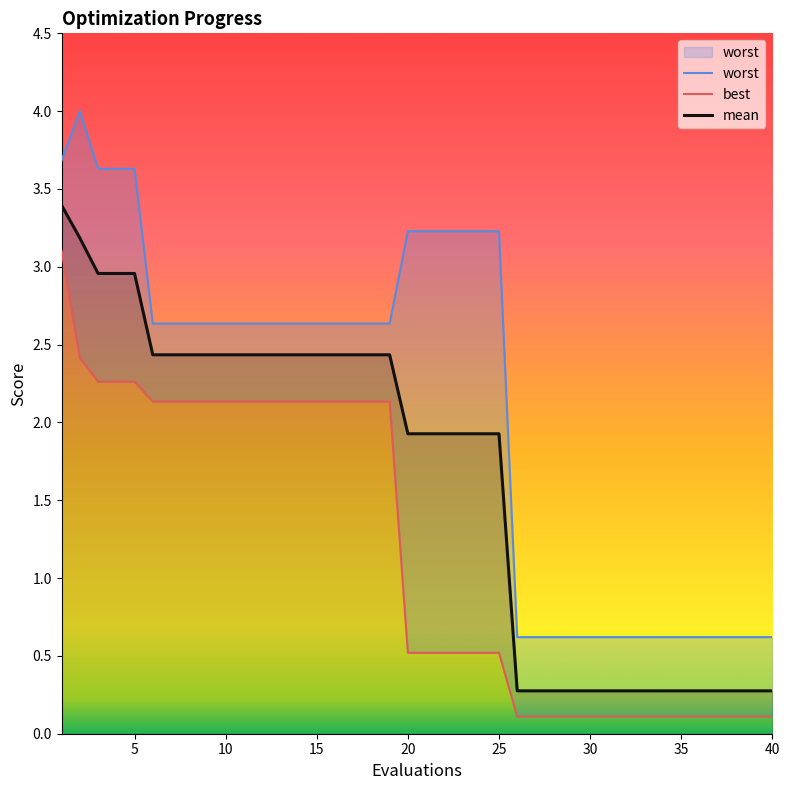

What is the maximum value for mean?

3.4